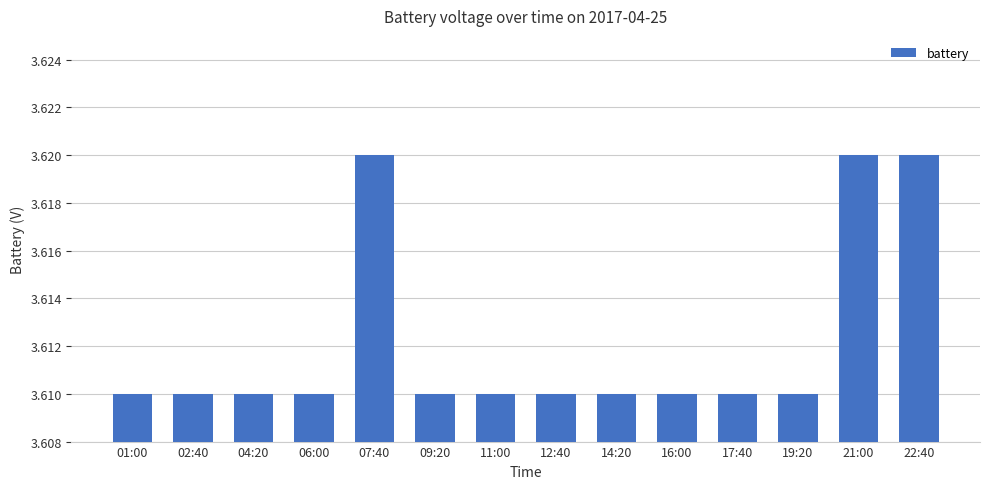

Are the bars grouped side by side (vs. stacked)?

No